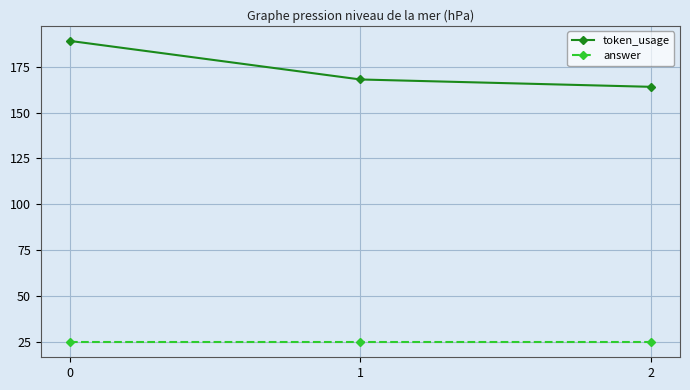

What is the value of the answer point at the 2nd from the left?

25